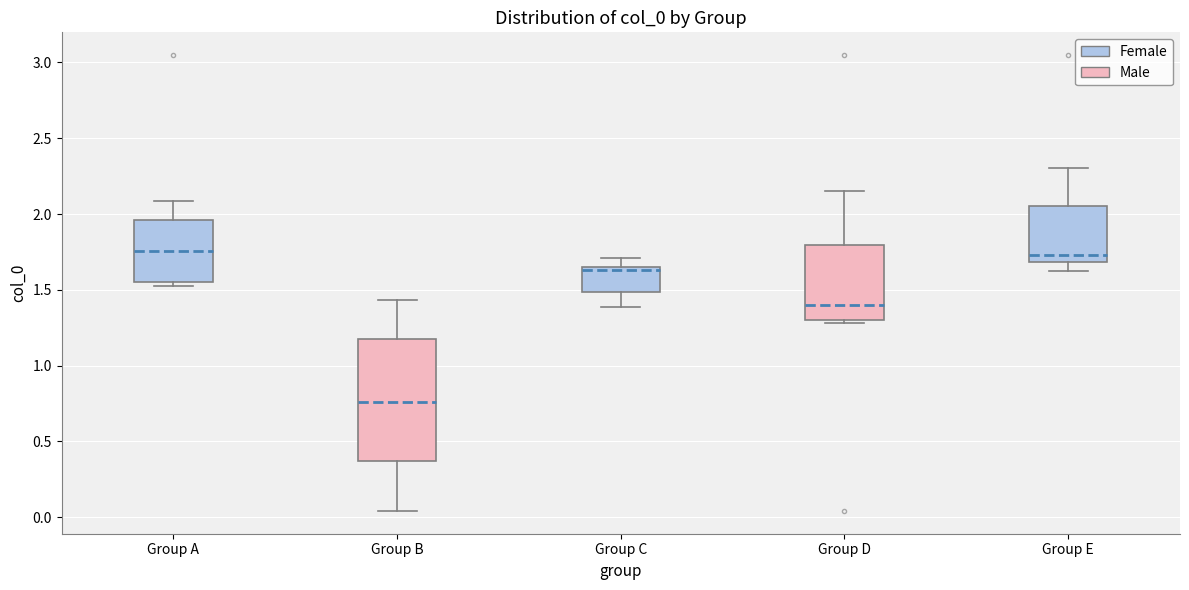

Reading left to right, transcribe this box plot: for each box, give where its median line is, the range the box spans, and where its two whiskers end, as read against the y-axis. The values are not printed on the chart, so give them approximately, as read against the axis.

Group A: median 1.75, box 1.55 to 1.95, whiskers 1.55 (just below the box's lower edge) to 2.10
Group B: median 0.75, box 0.35 to 1.20, whiskers 0.05 to 1.45
Group C: median 1.65 (just below the box's upper edge), box 1.50 to 1.65, whiskers 1.40 to 1.70
Group D: median 1.40, box 1.30 to 1.80, whiskers 1.30 (just below the box's lower edge) to 2.15
Group E: median 1.75, box 1.70 to 2.05, whiskers 1.65 to 2.30